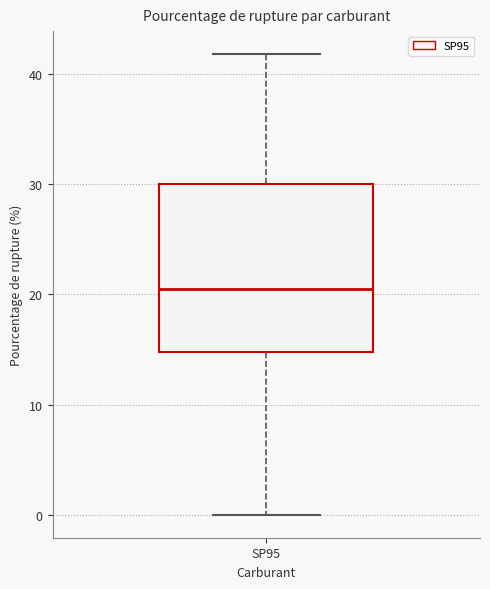

Read this box plot against the y-axis: the position of the median line, the range covered by the box, and the ends of both whiskers. The values are not printed on the chart, so give them approximately, as read against the axis.

median 20, box 15 to 30, whiskers 0 to 42